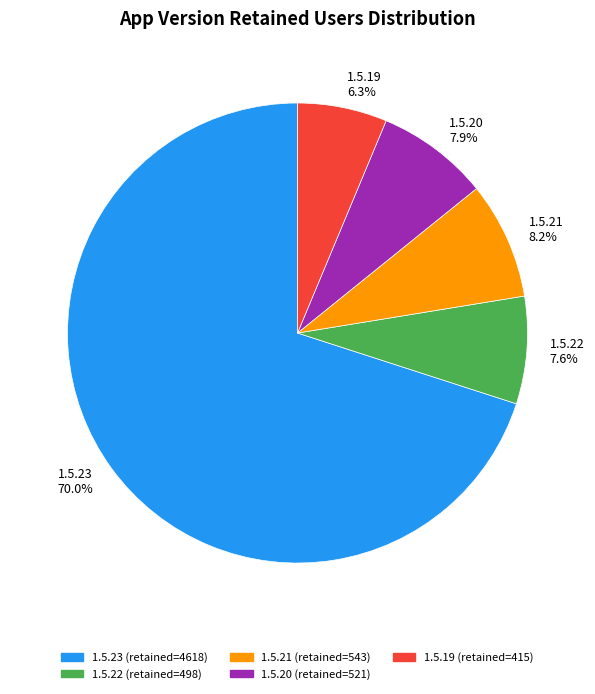

True or false: 1.5.22 accounts for 8% of the total.

True